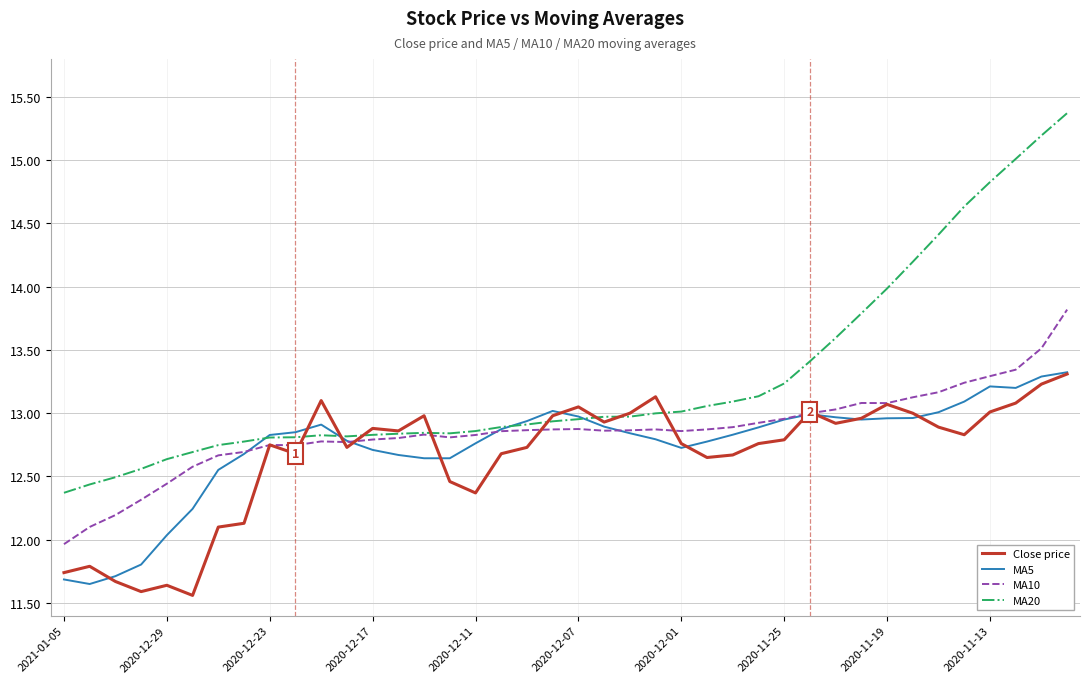

What is the maximum value for MA20?

15.4